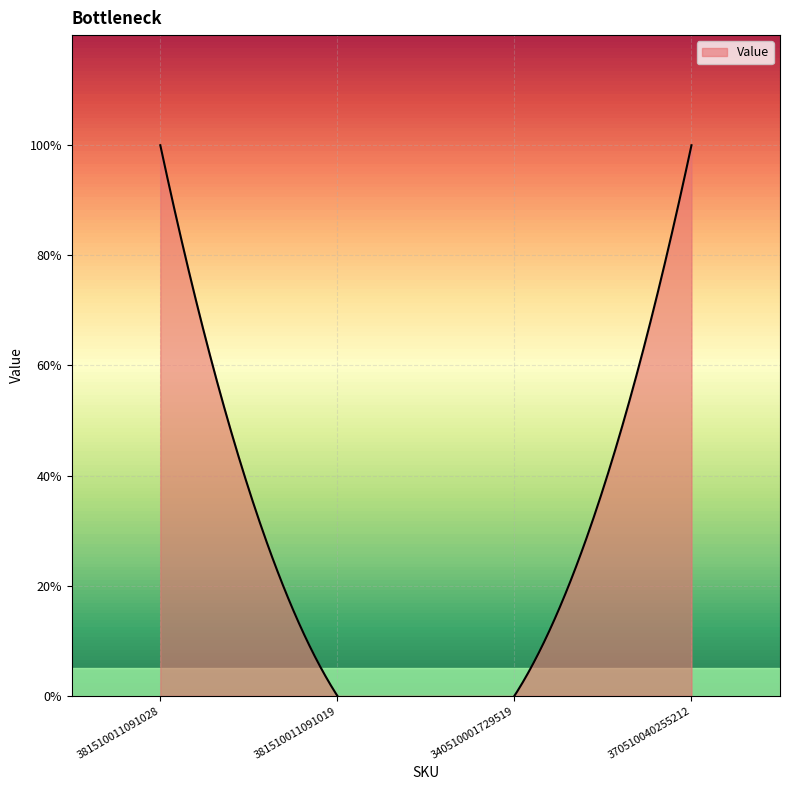

Reading left to right, list all the values displayed in this chart.

381510011091028=1	381510011091019=0	340510001729519=0	370510040255212=1